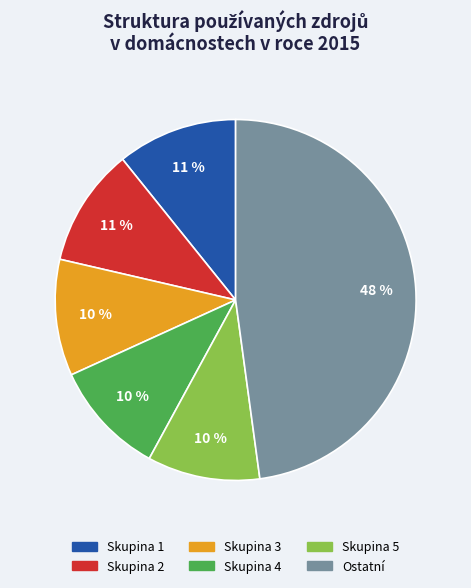

To the nearest percent, what is the average slice percentage?

17%